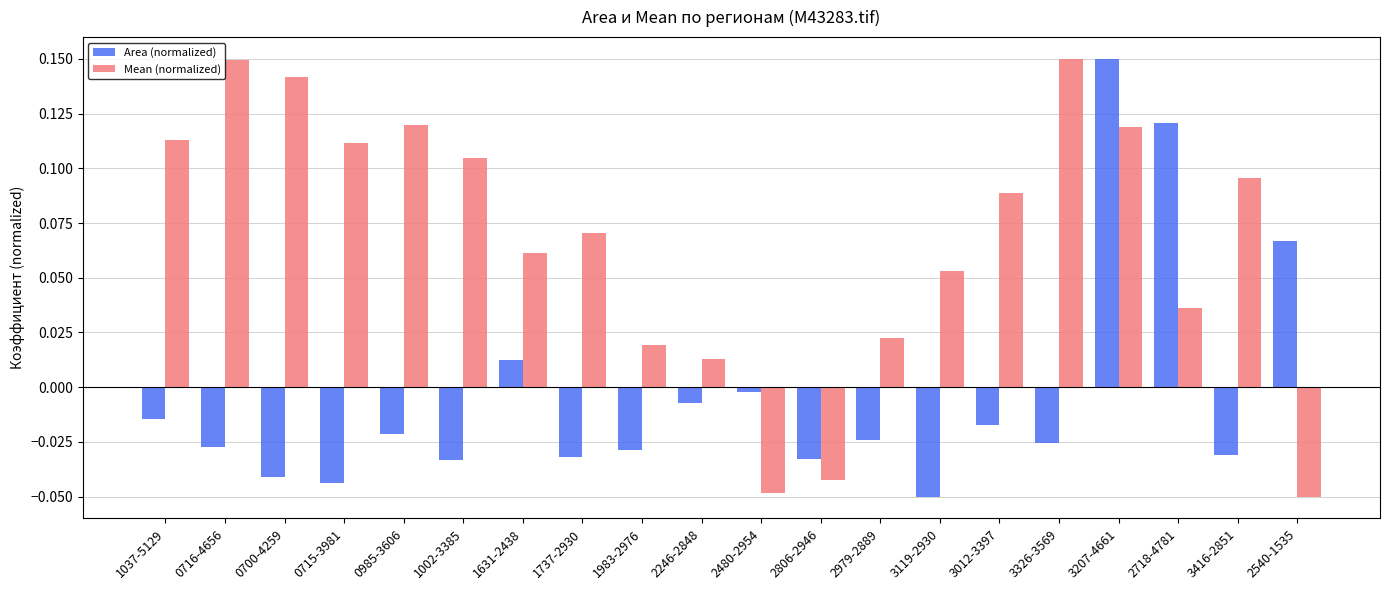

Rank the series at 3416-2851 from highest to lowest value.

Mean (normalized), Area (normalized)